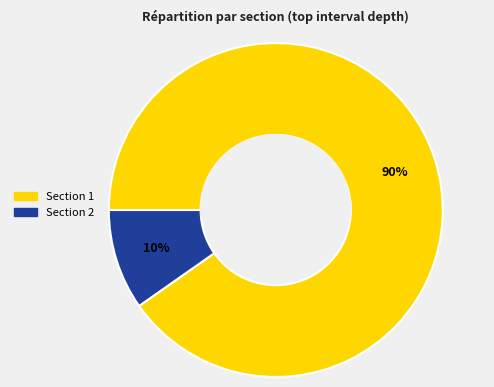

Is it true that Section 2 is 10% of the pie?

True